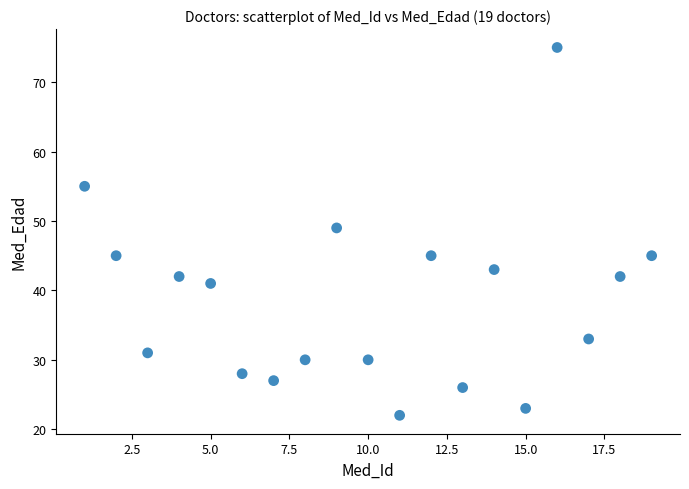

What is the range of Y values (max minus min)?

53